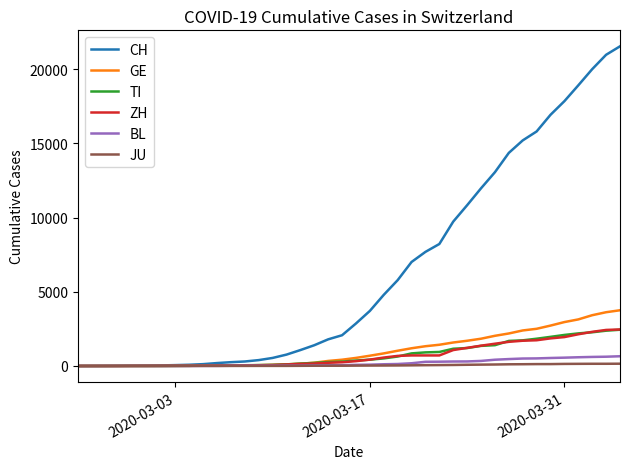

Which series has the largest range (max minus min)?

CH